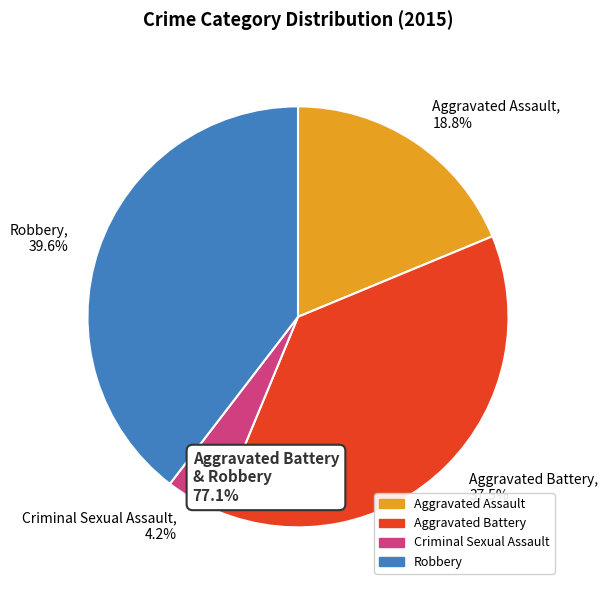

Is it true that Robbery is 30% of the pie?

False